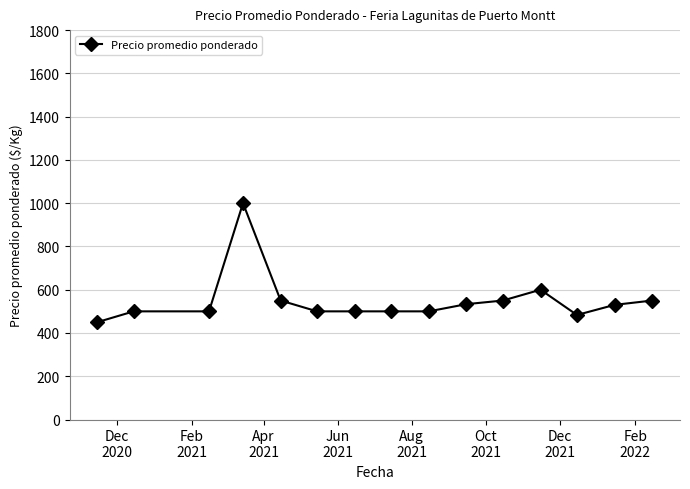

What is the sum of all values?

8246.6